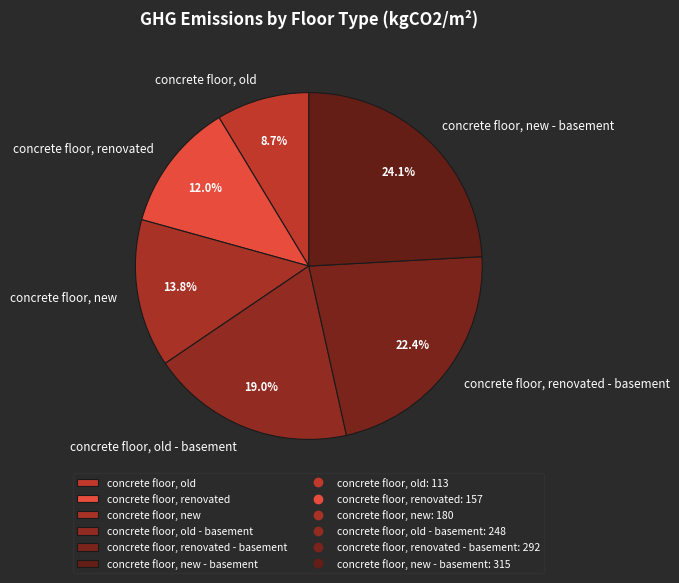

What is the ratio of the value at concrete floor, old - basement to the value at concrete floor, old?

2.2